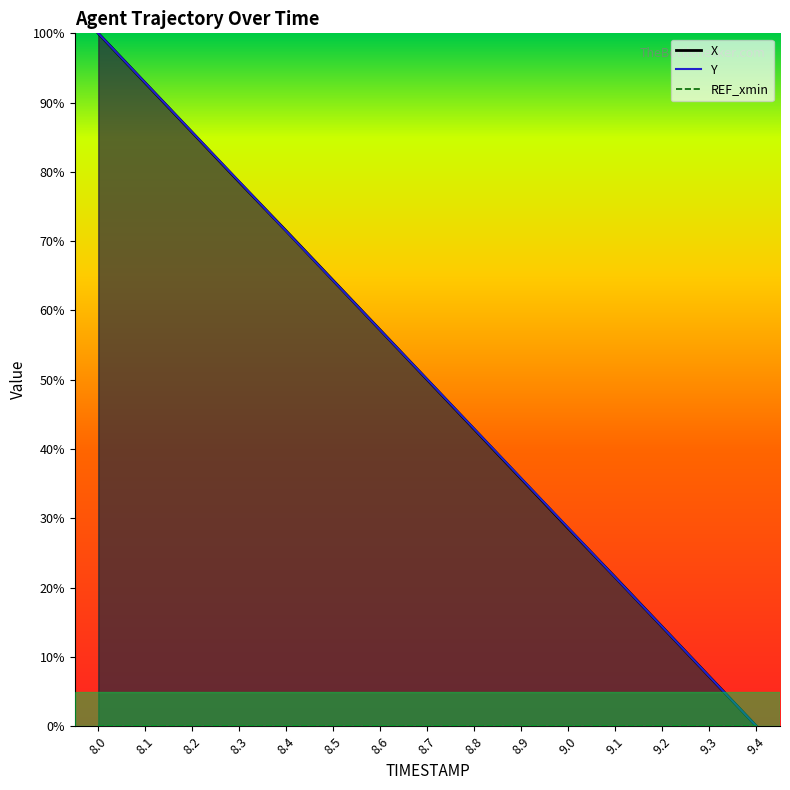

What is the sum of all X values?

7.5